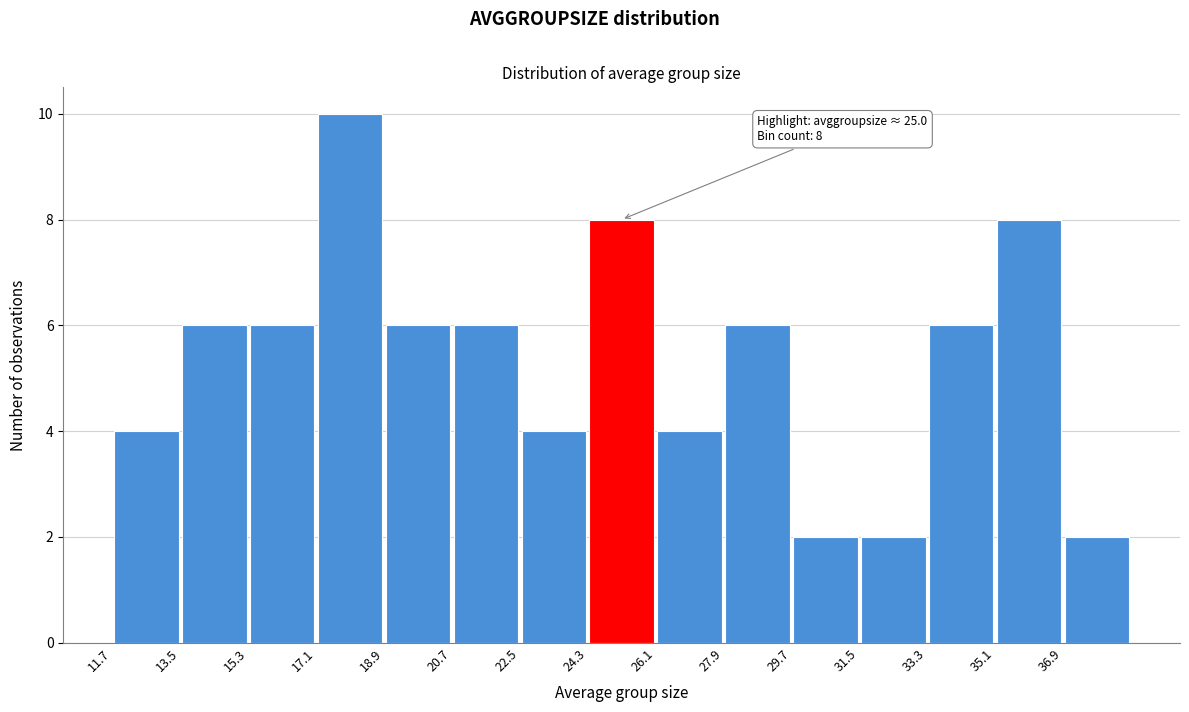

Which range on the x-axis has the tallest bar?

17.0 to 18.8